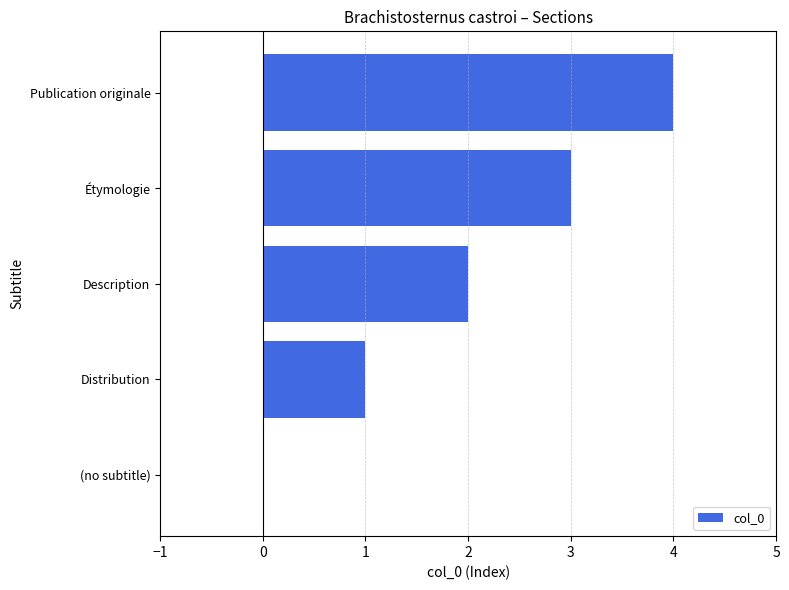

How many distinct data groups are displayed?

1